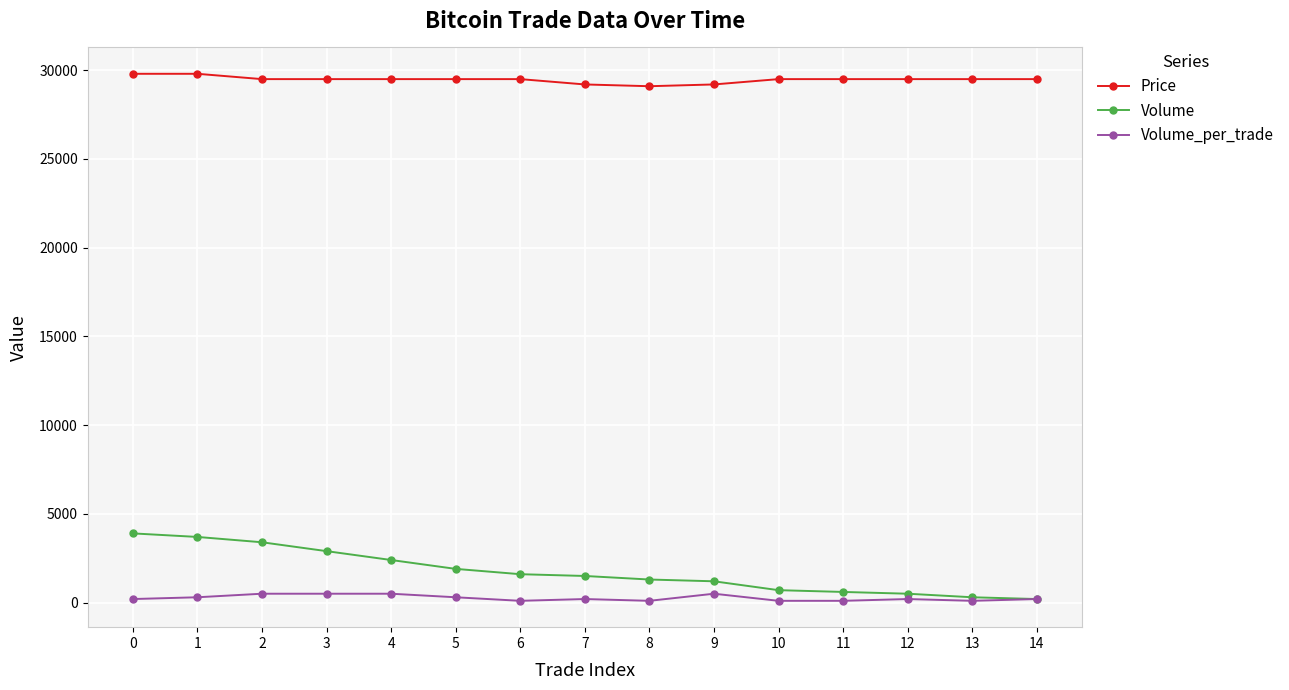

Rank the series by their maximum value, from lowest to highest.

Volume_per_trade, Volume, Price